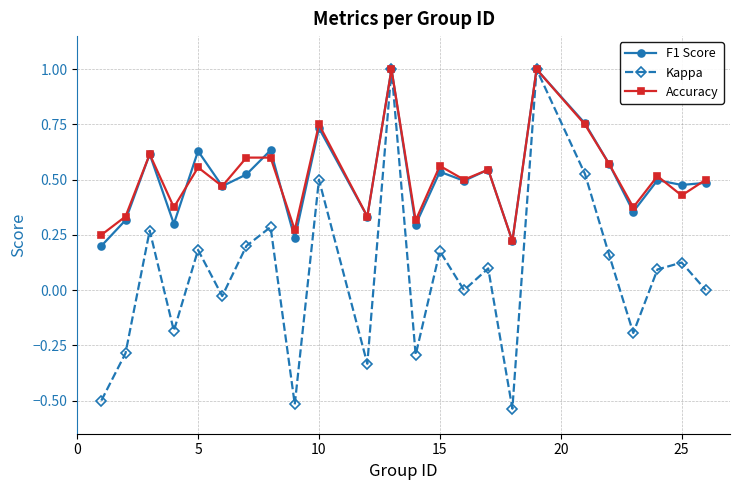

What is the greatest value displayed?

1.0